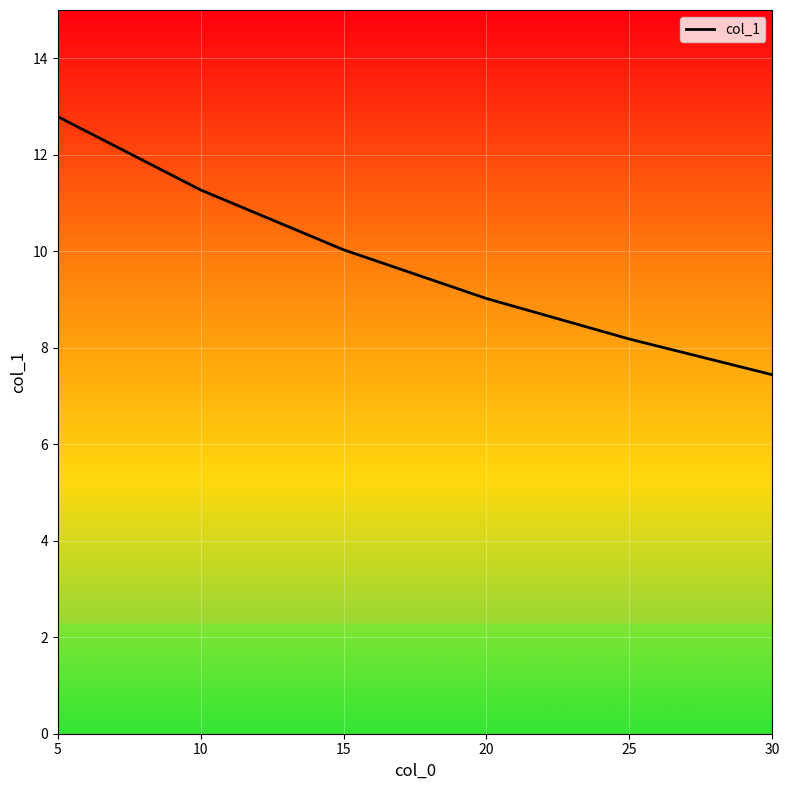

Which label corresponds to the largest value in the chart?

5